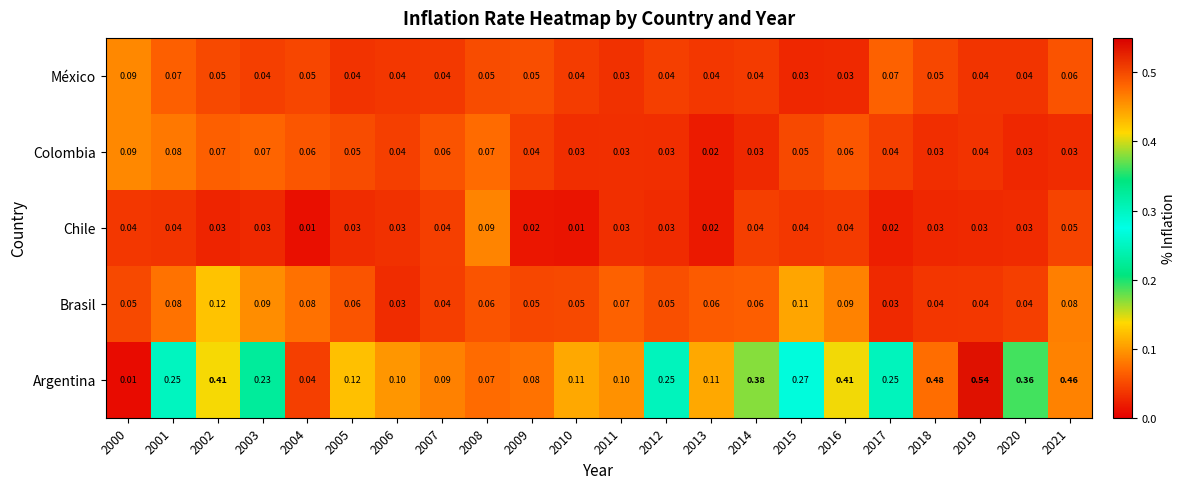

Which series has the largest total across all categories?

Argentina